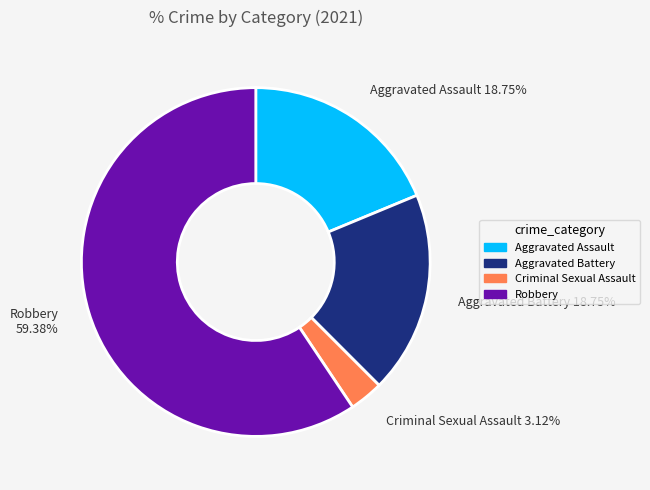

Combined, what portion of the pie is Robbery and Aggravated Assault?

78.1%